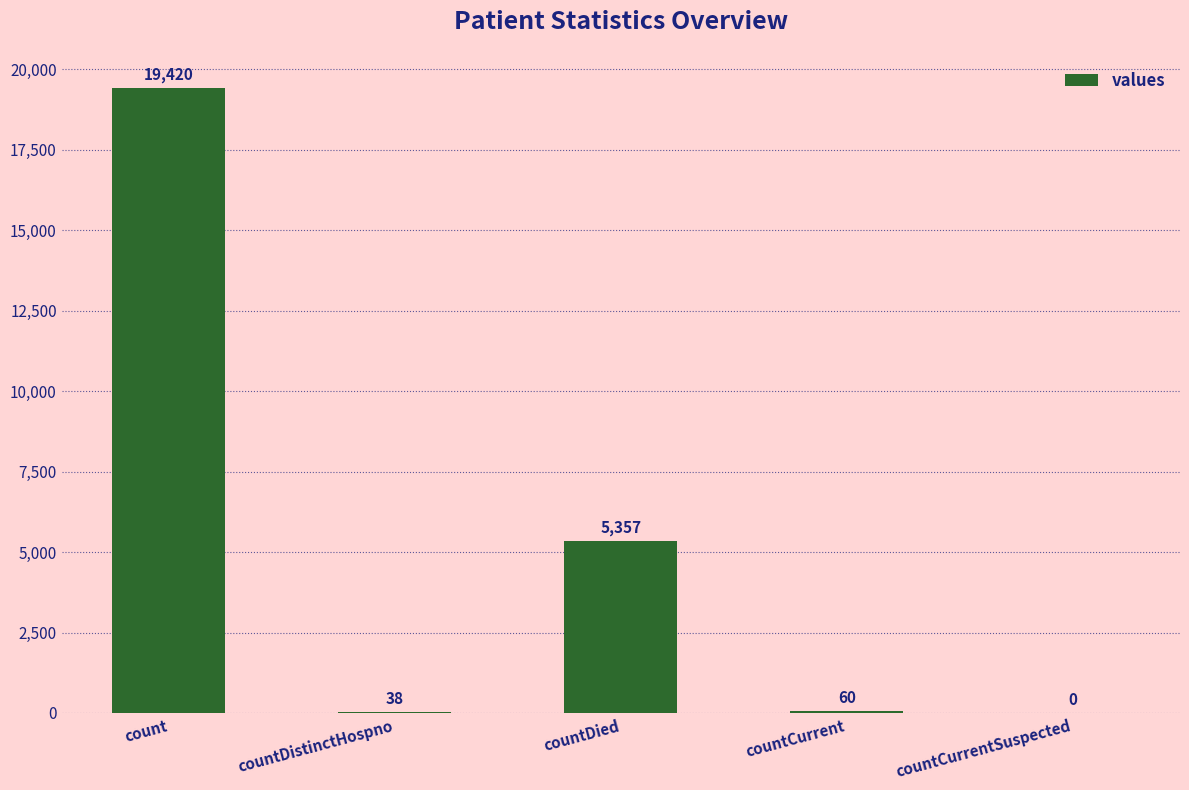

Are the bars horizontal?

No